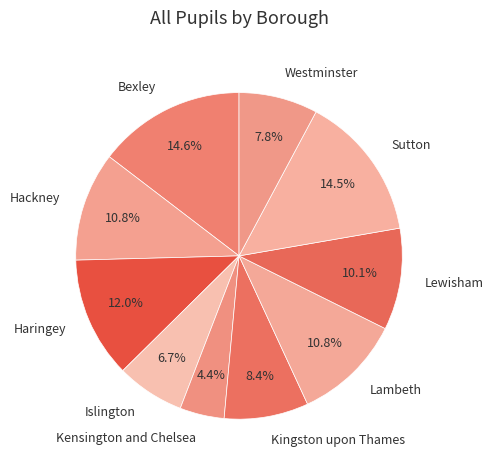

Which has a higher value, Kingston upon Thames or Sutton?

Sutton